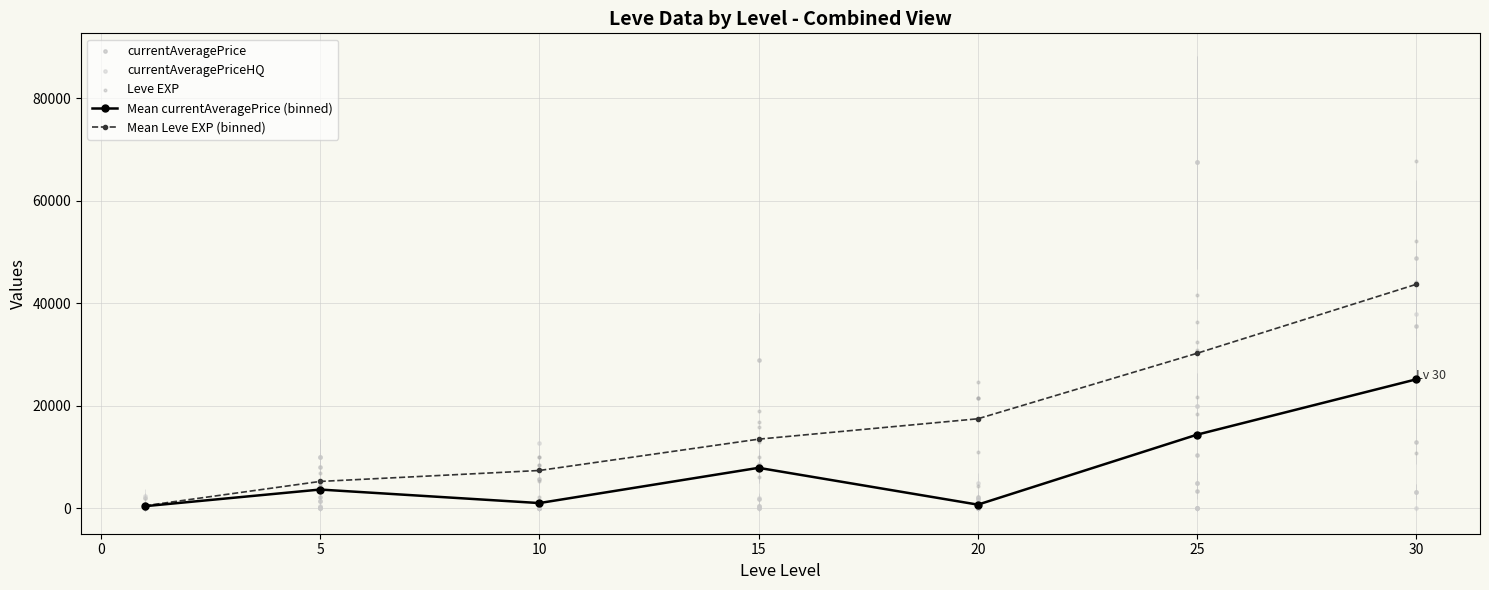

In Mean currentAveragePrice (binned), how many points are higher than both neighbors (excluding endpoints)?

2